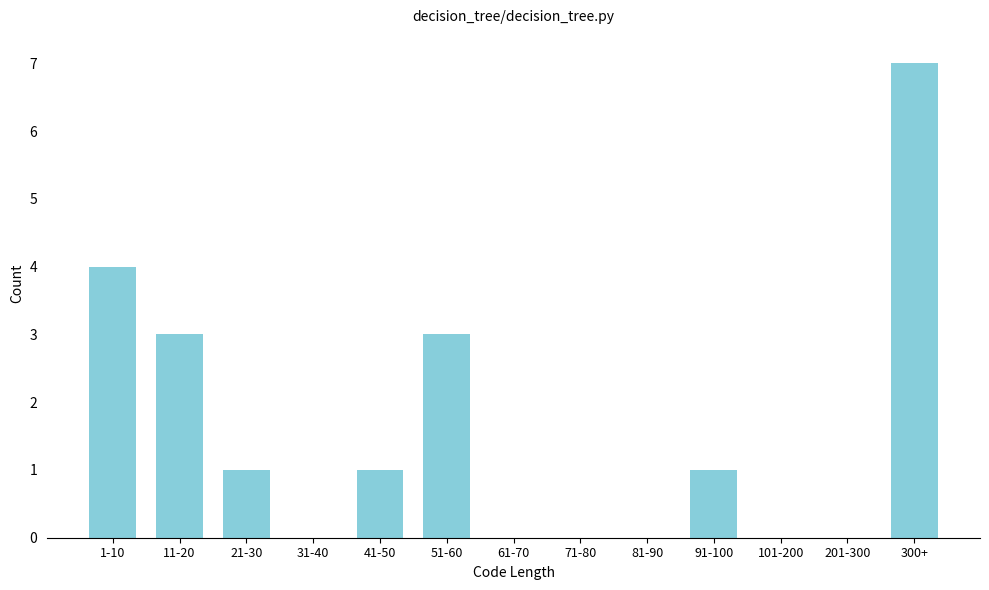

Reading right to left, list all the values displayed in this chart.

300+=7	201-300=0	101-200=0	91-100=1	81-90=0	71-80=0	61-70=0	51-60=3	41-50=1	31-40=0	21-30=1	11-20=3	1-10=4